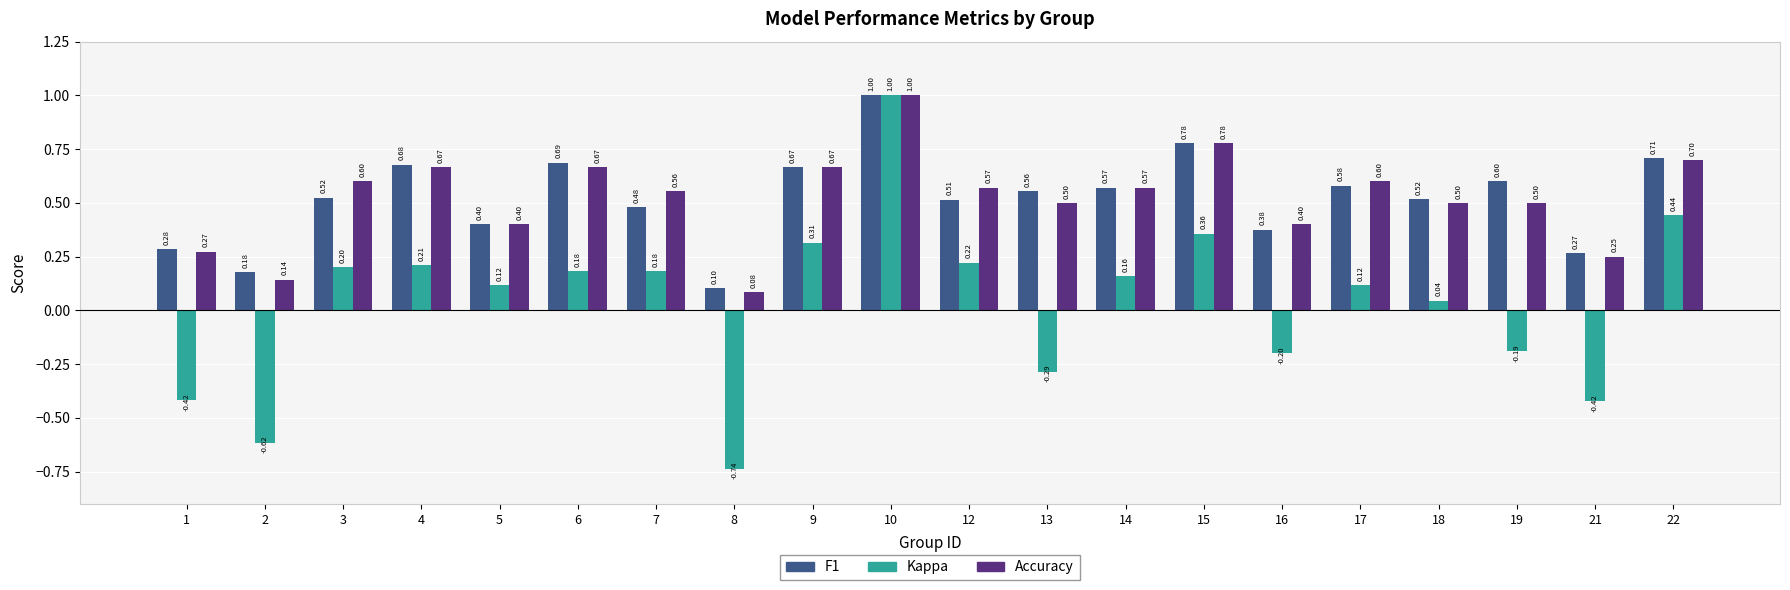

True or false: F1 has a value of 1.5 at 10.

False